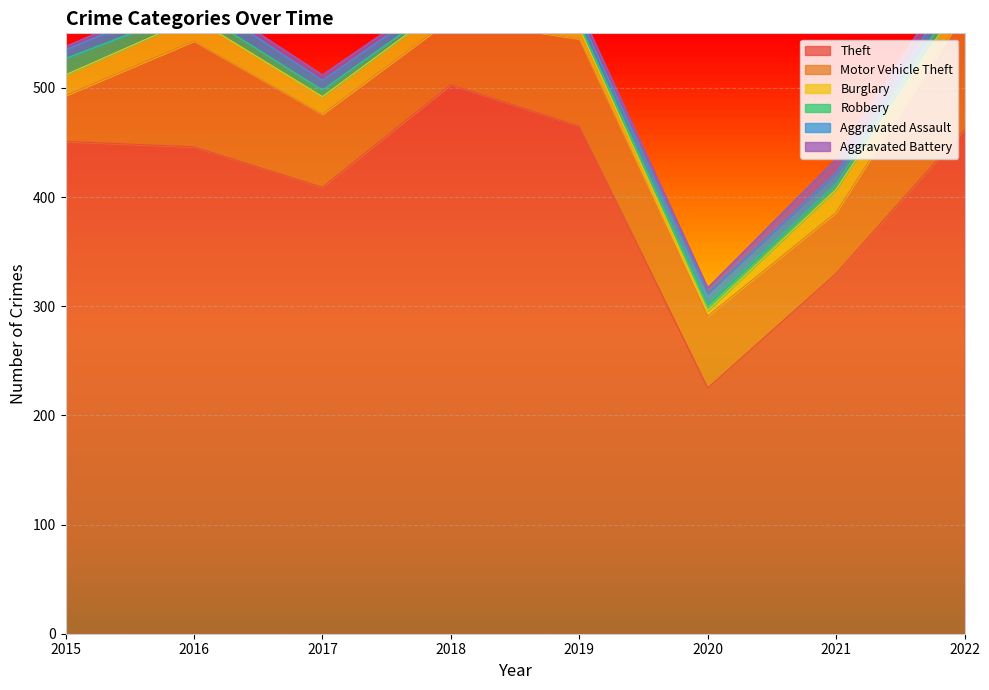

Is it true that Motor Vehicle Theft equals 97 at 2016?

True